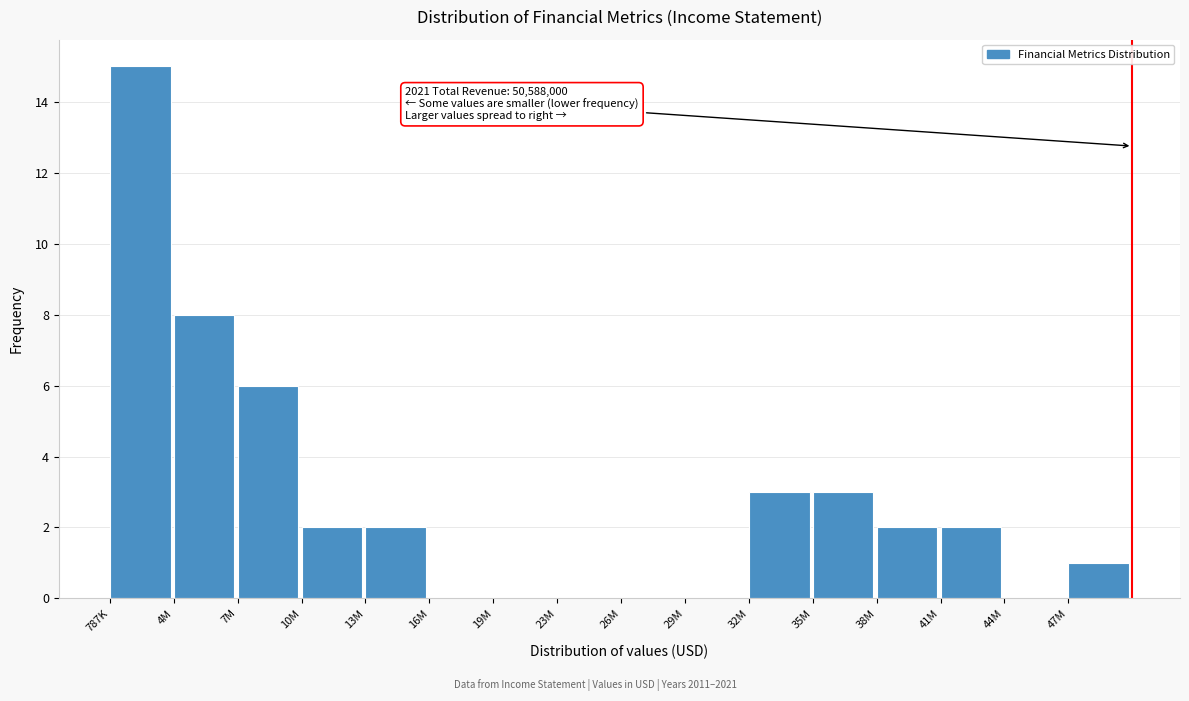

Reading right to left, what are all the values shown in this chart?

47M=1	44M=0	41M=2	38M=2	35M=3	32M=3	29M=0	26M=0	23M=0	19M=0	16M=0	13M=2	10M=2	7M=6	4M=8	787K=15